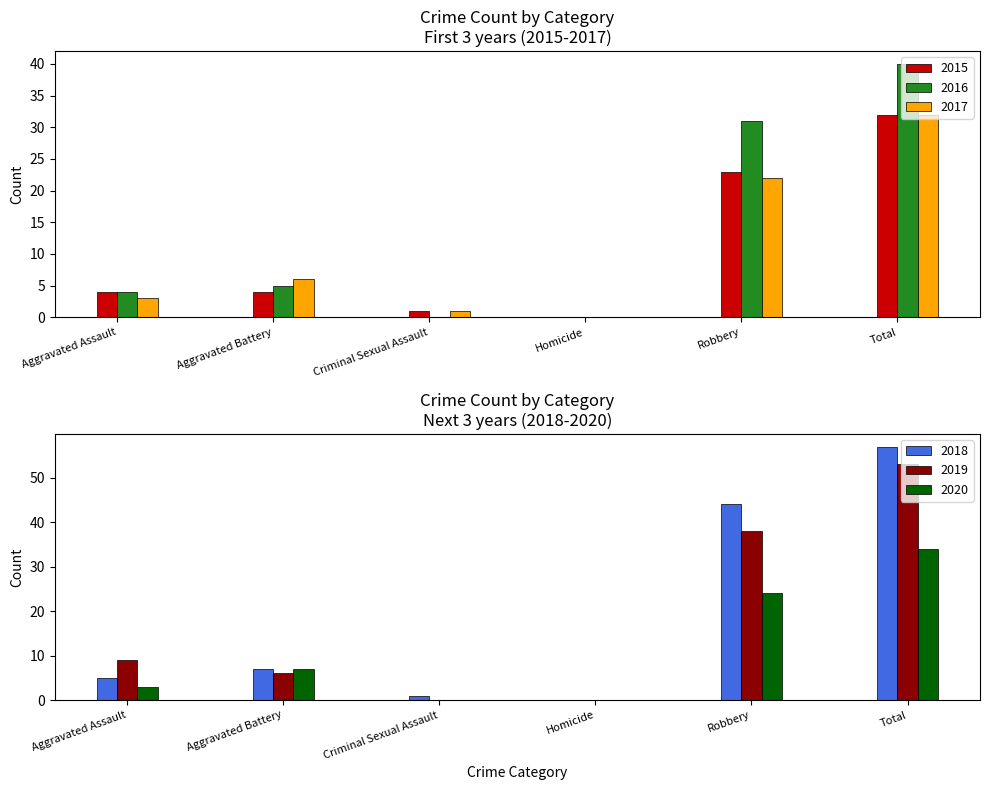

Which category has the highest value in the 2017 series?

Total